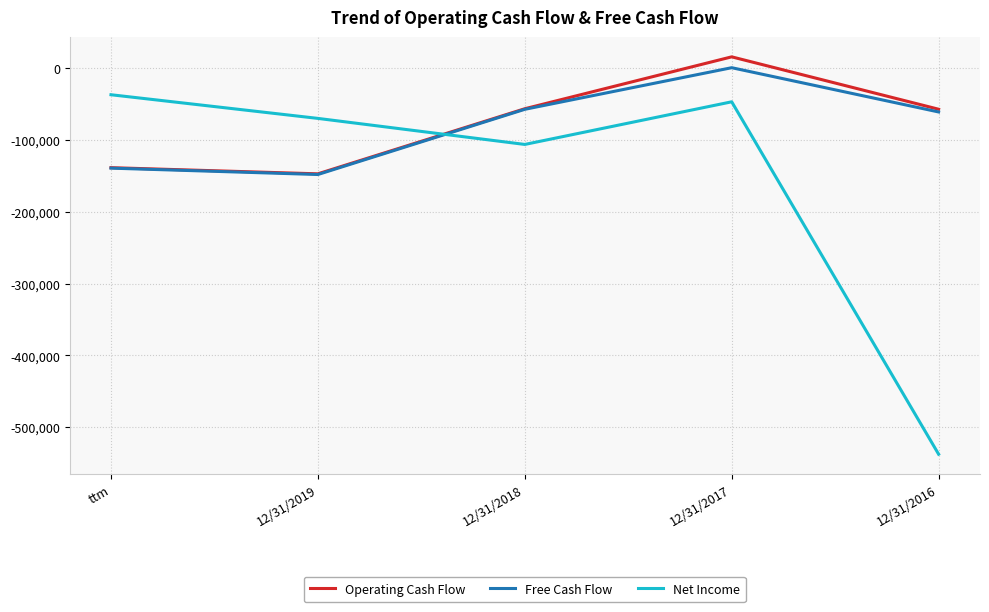

Which series ends up on top after the final intersection of Net Income and Operating Cash Flow?

Operating Cash Flow